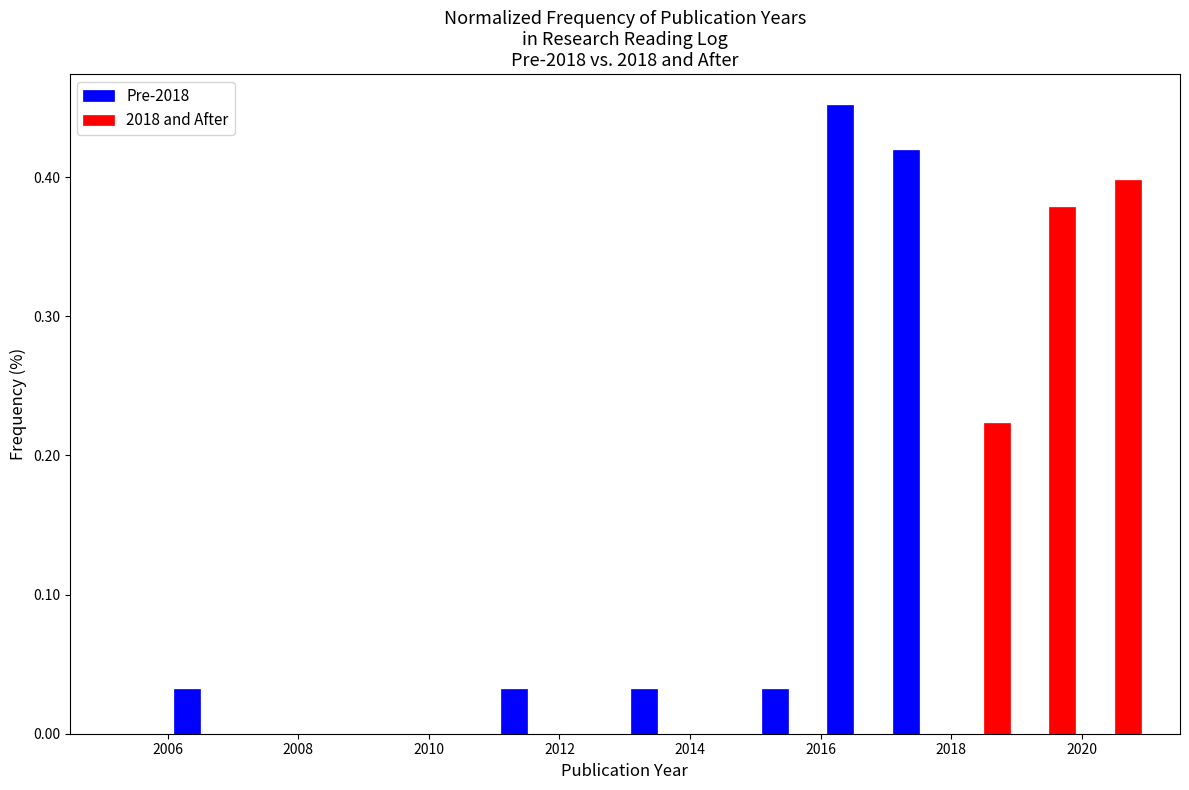

Reading left to right, transcribe this chart: for each range on the x-axis, give the height of each series' bar. The values are not printed on the chart, so give them approximately, as read against the axis.

2005 to 2006: Pre-2018=0	2018 and After=0
2006 to 2007: Pre-2018=0.03	2018 and After=0
2007 to 2008: Pre-2018=0	2018 and After=0
2008 to 2009: Pre-2018=0	2018 and After=0
2009 to 2010: Pre-2018=0	2018 and After=0
2010 to 2011: Pre-2018=0	2018 and After=0
2011 to 2012: Pre-2018=0.03	2018 and After=0
2012 to 2013: Pre-2018=0	2018 and After=0
2013 to 2014: Pre-2018=0.03	2018 and After=0
2014 to 2015: Pre-2018=0	2018 and After=0
2015 to 2016: Pre-2018=0.03	2018 and After=0
2016 to 2017: Pre-2018=0.45	2018 and After=0
2017 to 2018: Pre-2018=0.42	2018 and After=0
2018 to 2019: Pre-2018=0	2018 and After=0.22
2019 to 2020: Pre-2018=0	2018 and After=0.38
2020 to 2021: Pre-2018=0	2018 and After=0.40